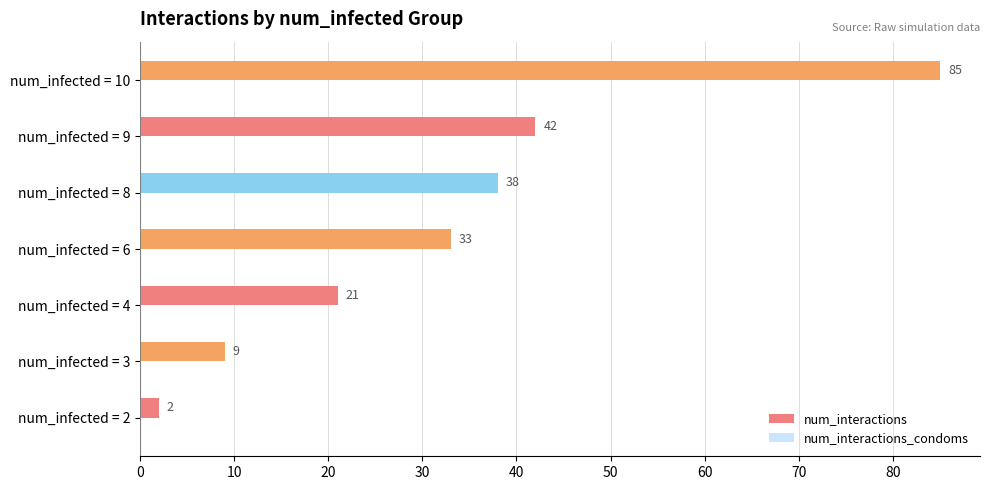

How many bars are there in total?

7